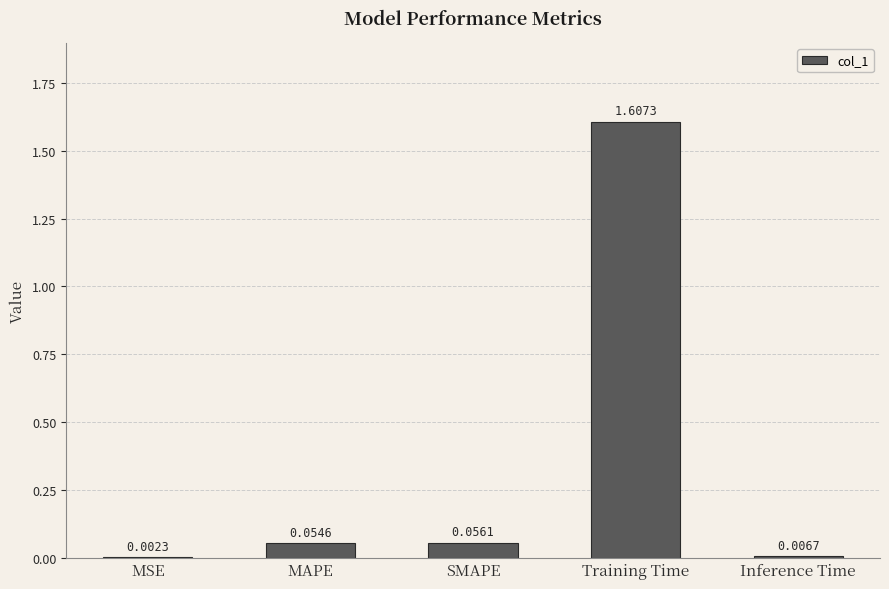

At which label is the value closest to 0?

MSE